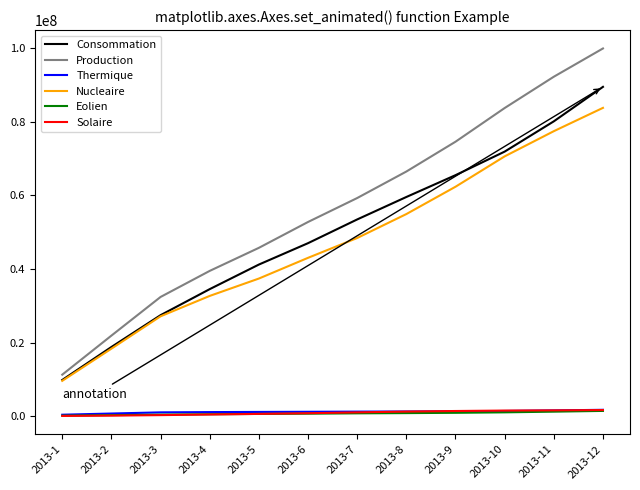

Which series has the largest total across all categories?

Production